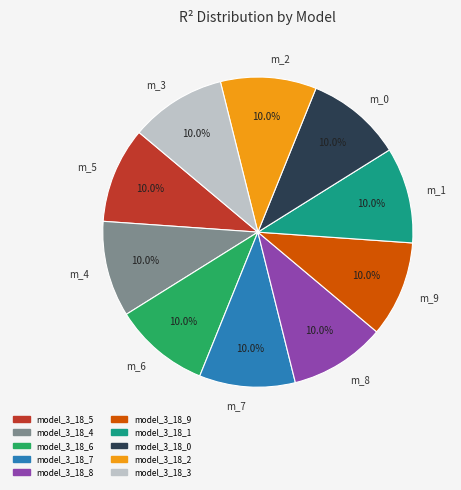

What is the total percentage of m_7 and m_8?

20.0%